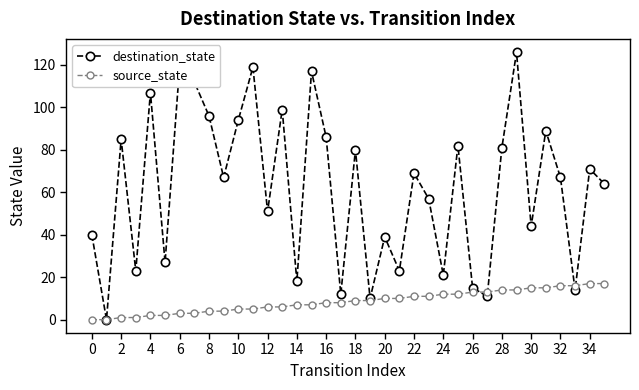

What is the value of the destination_state point at the 32nd from the left?

89